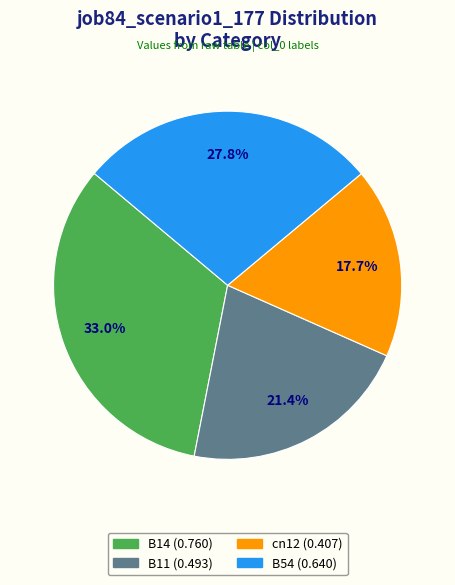

Does any single category account for the majority?

No